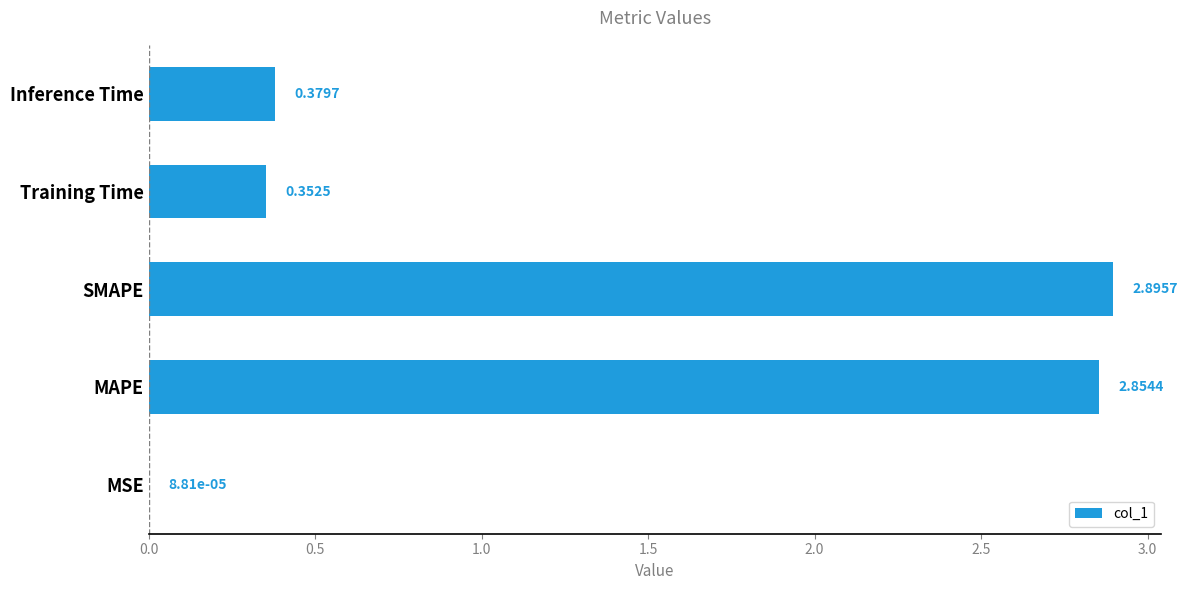

What is the change in value from MAPE to Inference Time?

-2.5